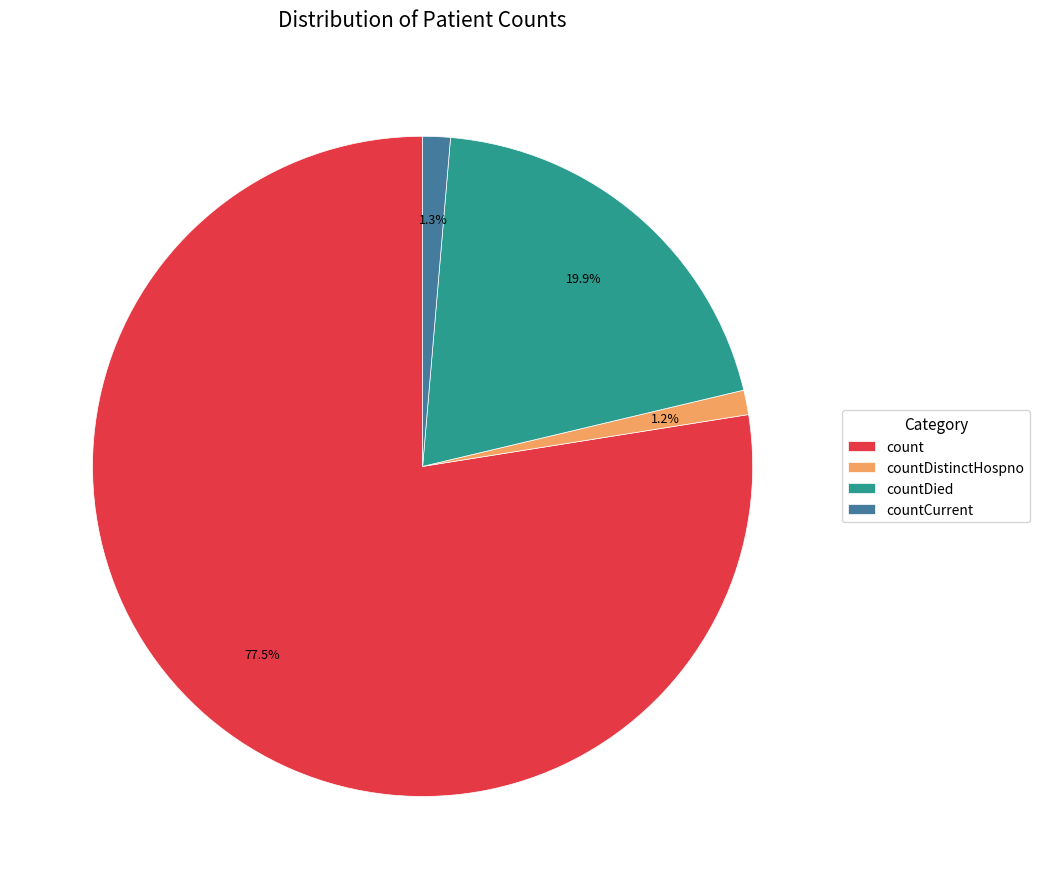

Does any single category account for the majority?

Yes